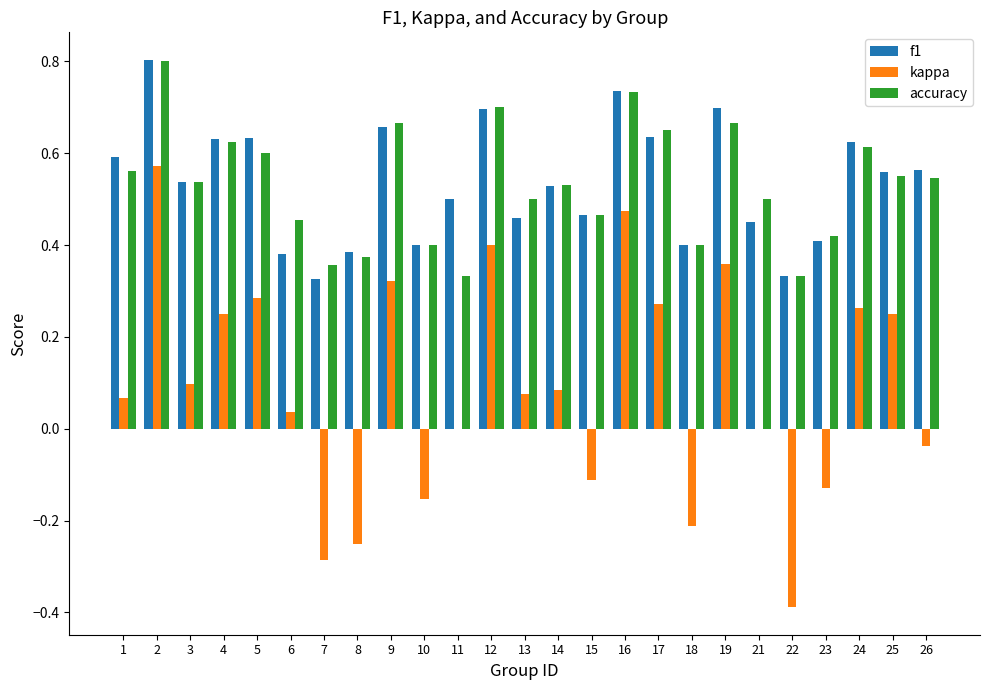

The value of accuracy at 12 is 0.5. True or false?

False